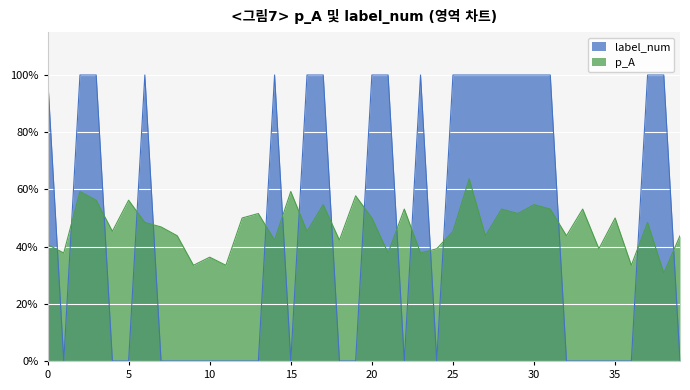

Which has a higher value, 23 or 18?

18